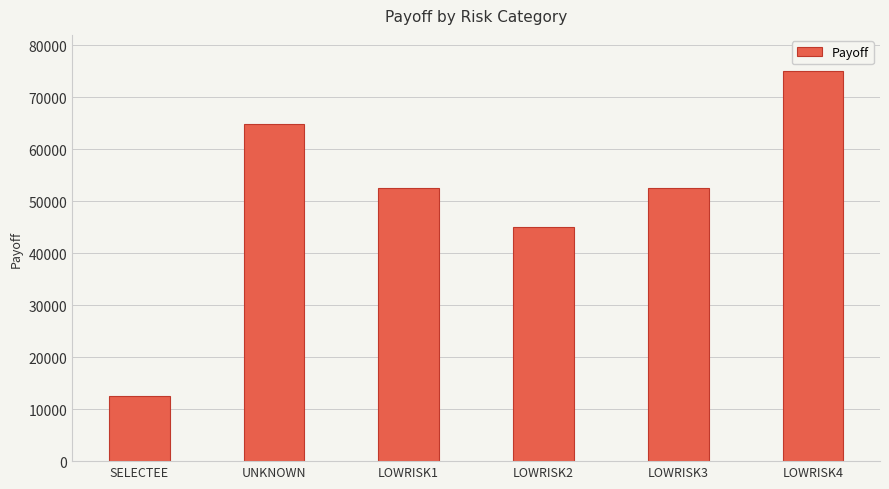

The value at UNKNOWN is 31286.8. True or false?

False